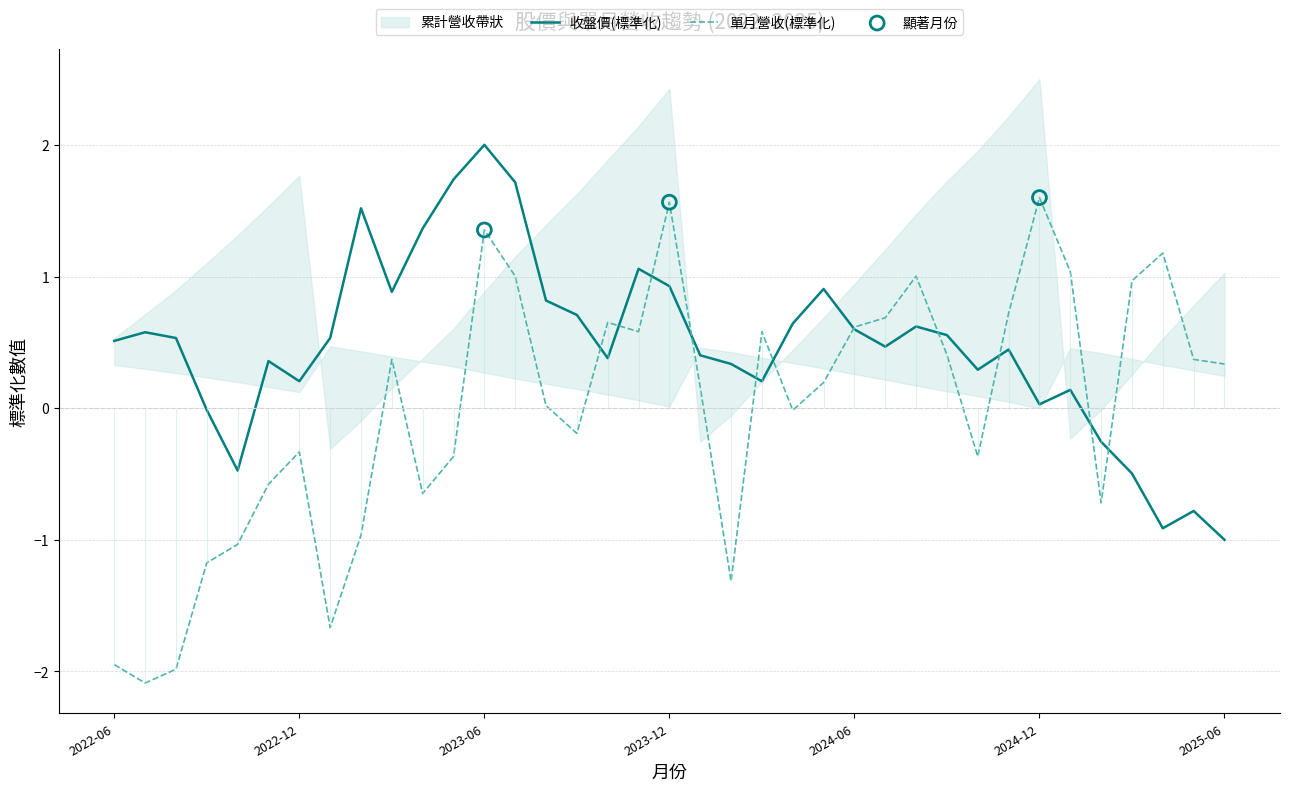

The 單月營收(標準化) series shows 0.3 at 2025-06. True or false?

True